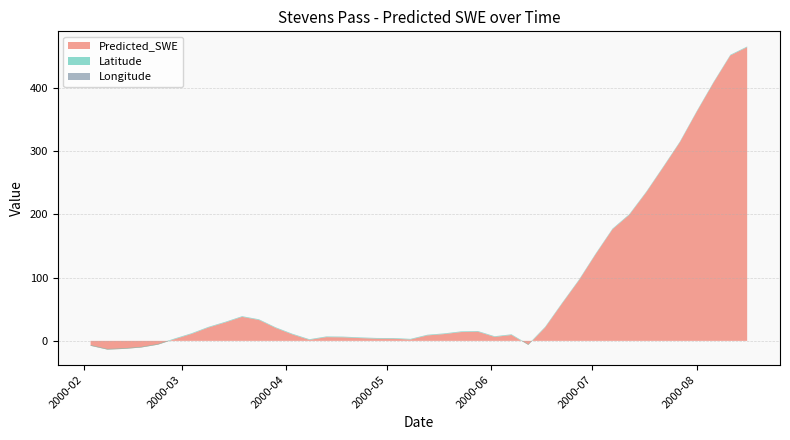

Reading right to left, list all the values displayed in this chart.

Predicted_SWE: 2000-08-16=464.4	2000-08-11=451.3	2000-08-06=408.2	2000-08-01=362.1	2000-07-27=314.0	2000-07-22=274.0	2000-07-17=234.7	2000-07-12=199.3	2000-07-07=176.4	2000-07-02=137.0	2000-06-27=95.5	2000-06-22=58.8	2000-06-17=21.2	2000-06-12=-6.4	2000-06-07=9.3	2000-06-02=6.3	2000-05-28=14.5	2000-05-23=13.9	2000-05-18=10.7	2000-05-13=8.6	2000-05-08=2.1	2000-05-03=3.4	2000-04-28=3.5	2000-04-23=4.4	2000-04-18=5.6	2000-04-13=5.9	2000-04-08=1.6	2000-04-03=10.1	2000-03-29=20.3	2000-03-24=33.1	2000-03-19=38.0	2000-03-14=29.1	2000-03-09=21.1	2000-03-04=11.0	2000-02-28=2.8	2000-02-23=-6.0	2000-02-18=-10.5	2000-02-13=-12.7	2000-02-08=-13.8	2000-02-03=-7.8
Latitude: 2000-08-16=0.9	2000-08-11=0.9	2000-08-06=0.9	2000-08-01=0.9	2000-07-27=0.9	2000-07-22=0.9	2000-07-17=0.9	2000-07-12=0.9	2000-07-07=0.9	2000-07-02=0.9	2000-06-27=0.9	2000-06-22=0.9	2000-06-17=0.9	2000-06-12=0.9	2000-06-07=0.9	2000-06-02=0.9	2000-05-28=0.9	2000-05-23=0.9	2000-05-18=0.9	2000-05-13=0.9	2000-05-08=0.9	2000-05-03=0.9	2000-04-28=0.9	2000-04-23=0.9	2000-04-18=0.9	2000-04-13=0.9	2000-04-08=0.9	2000-04-03=0.9	2000-03-29=0.9	2000-03-24=0.9	2000-03-19=0.9	2000-03-14=0.9	2000-03-09=0.9	2000-03-04=0.9	2000-02-28=0.9	2000-02-23=0.9	2000-02-18=0.9	2000-02-13=0.9	2000-02-08=0.9	2000-02-03=0.9
Longitude: 2000-08-16=0.1	2000-08-11=0.1	2000-08-06=0.1	2000-08-01=0.1	2000-07-27=0.1	2000-07-22=0.1	2000-07-17=0.1	2000-07-12=0.1	2000-07-07=0.1	2000-07-02=0.1	2000-06-27=0.1	2000-06-22=0.1	2000-06-17=0.1	2000-06-12=0.1	2000-06-07=0.1	2000-06-02=0.1	2000-05-28=0.1	2000-05-23=0.1	2000-05-18=0.1	2000-05-13=0.1	2000-05-08=0.1	2000-05-03=0.1	2000-04-28=0.1	2000-04-23=0.1	2000-04-18=0.1	2000-04-13=0.1	2000-04-08=0.1	2000-04-03=0.1	2000-03-29=0.1	2000-03-24=0.1	2000-03-19=0.1	2000-03-14=0.1	2000-03-09=0.1	2000-03-04=0.1	2000-02-28=0.1	2000-02-23=0.1	2000-02-18=0.1	2000-02-13=0.1	2000-02-08=0.1	2000-02-03=0.1